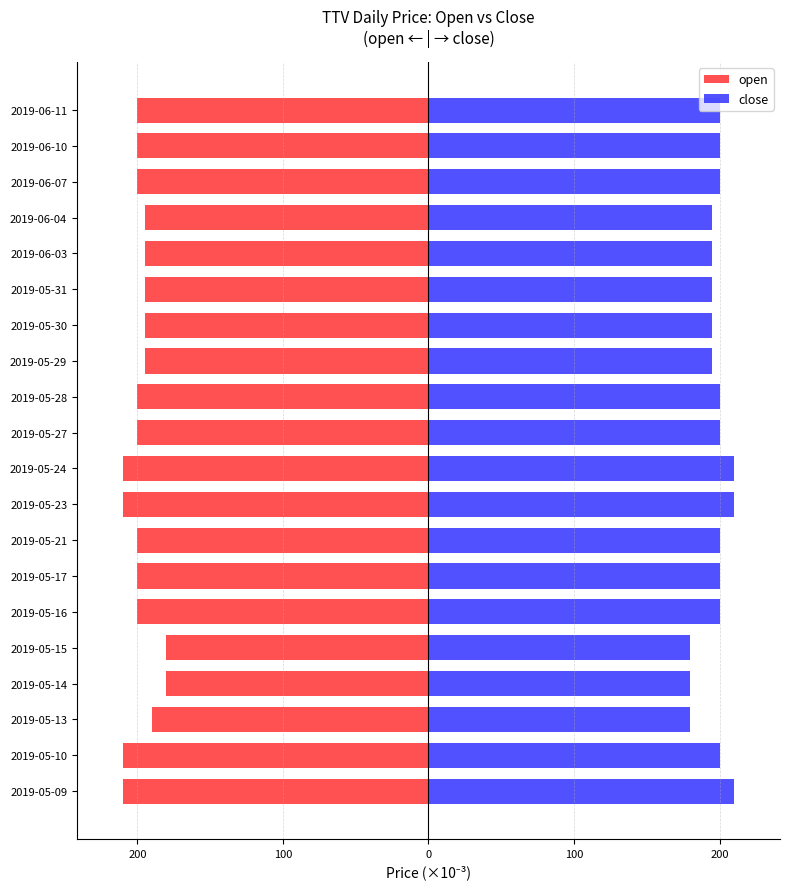

Is it true that open equals -75 at 2019-05-31?

False